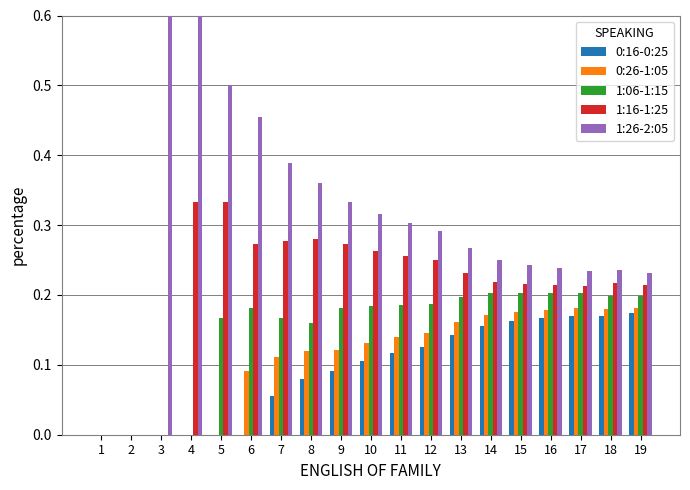

At which category is the sum across all series the highest?

3